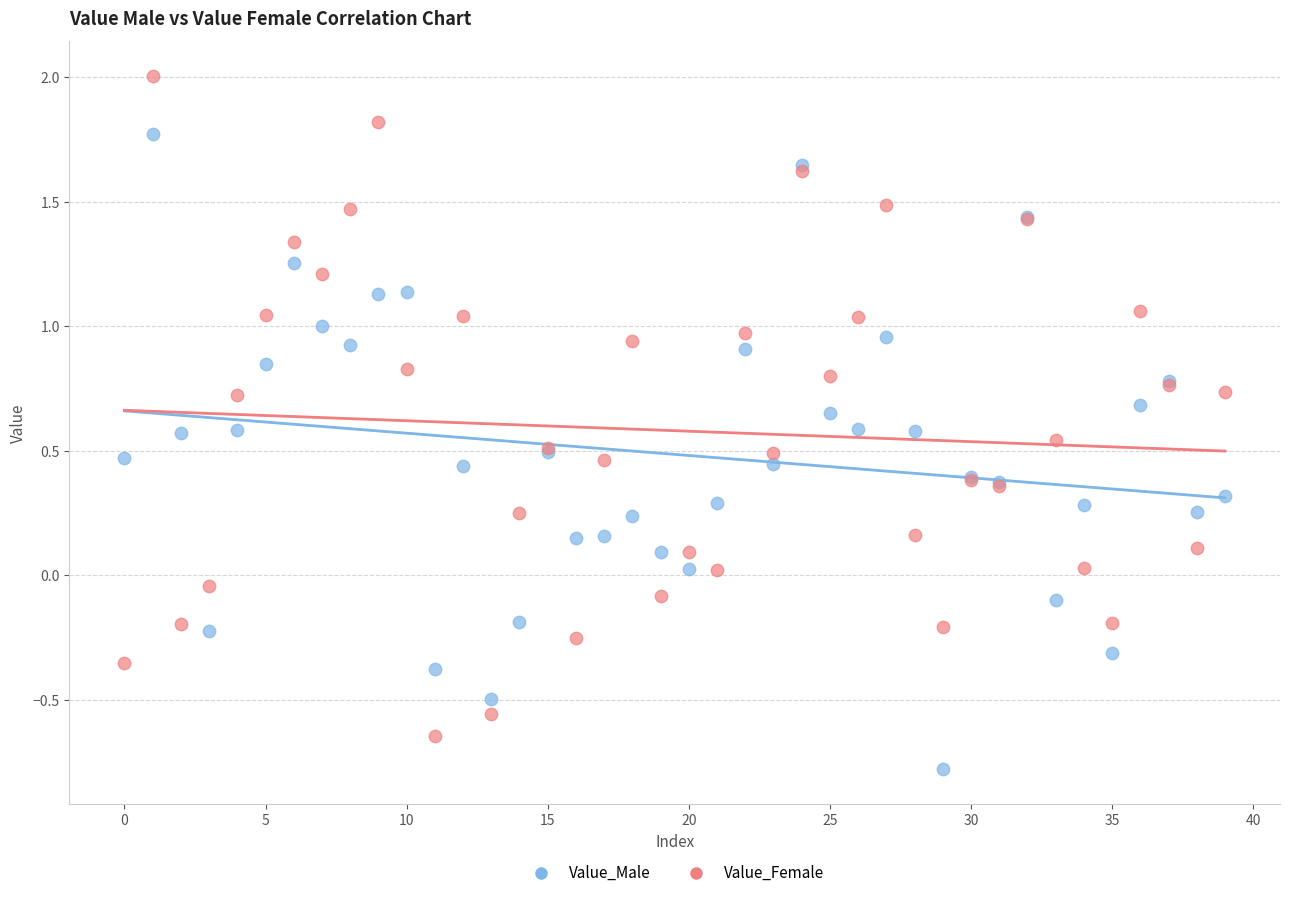

Which series contains the highest Y value?

Value_Female